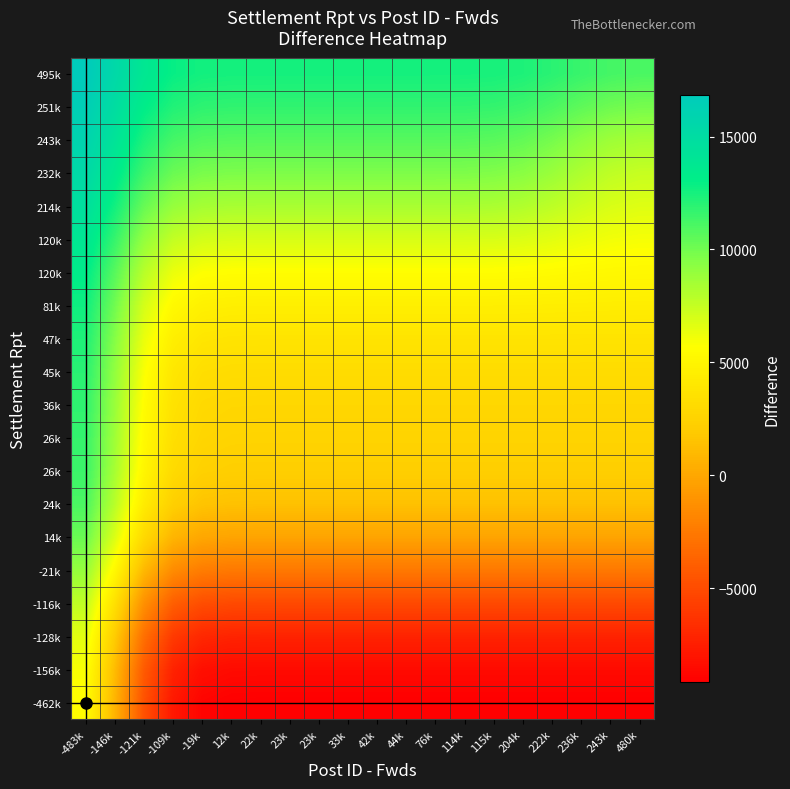

Between 12k and 33k, which is larger?

12k